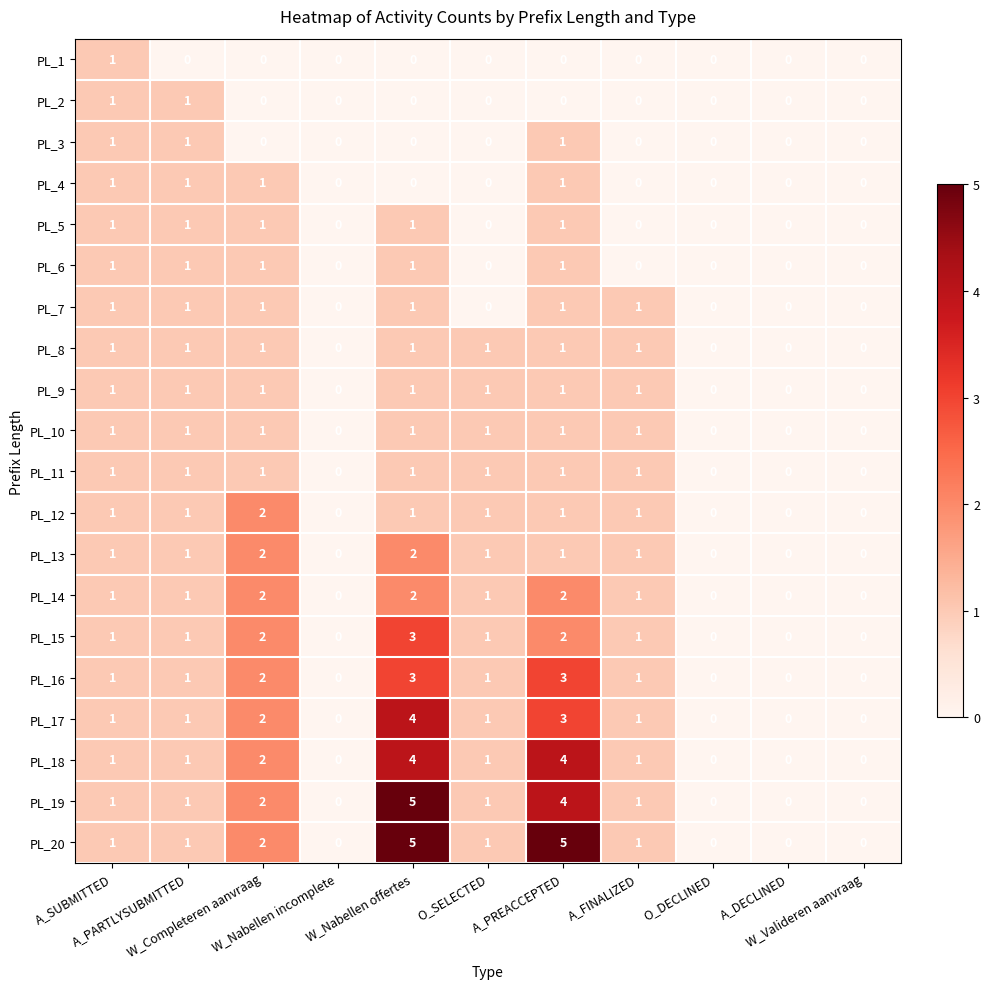

What is the greatest value displayed?

5